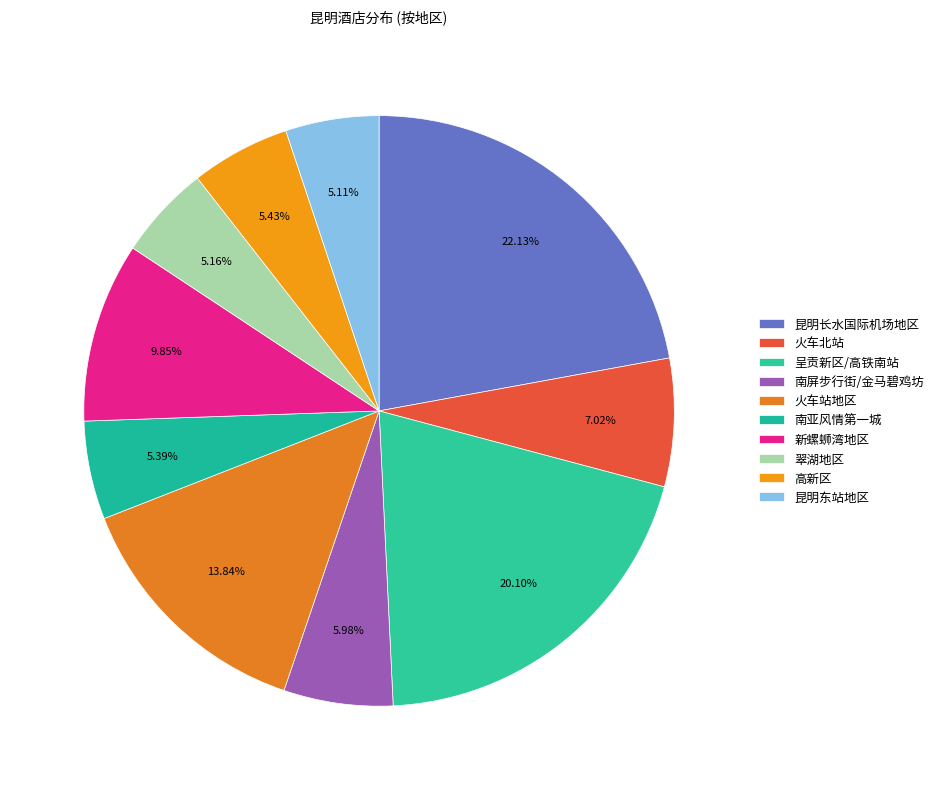

Is it true that 昆明长水国际机场地区 is 22% of the pie?

True